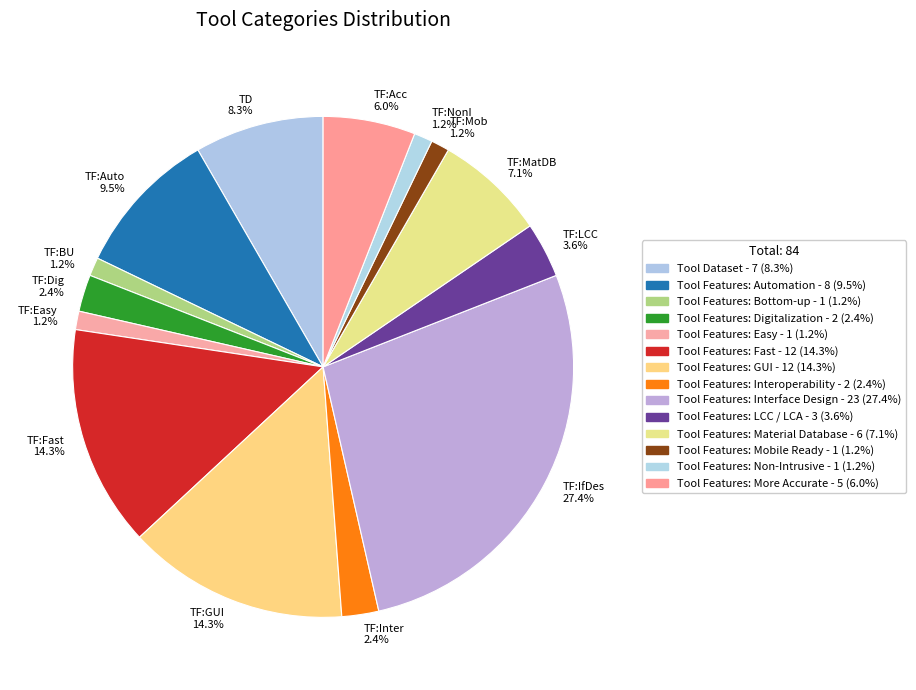

What is the total percentage of TF:Easy 1.2% and TF:GUI 14.3%?

15.5%